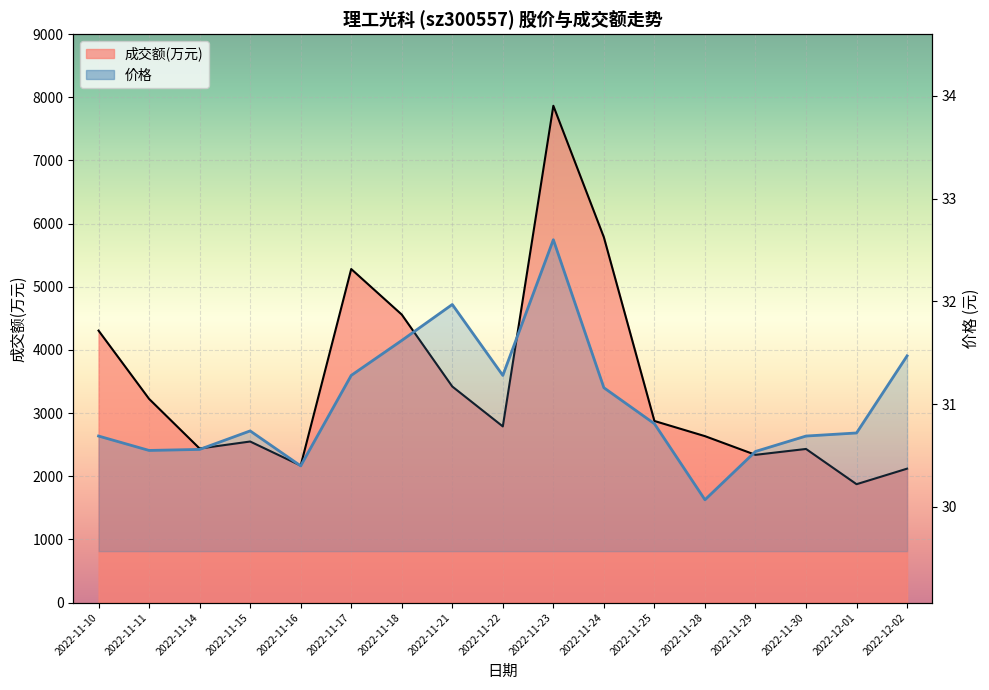

Which category has the lowest value in the 成交额(万元)_line series?

2022-12-01